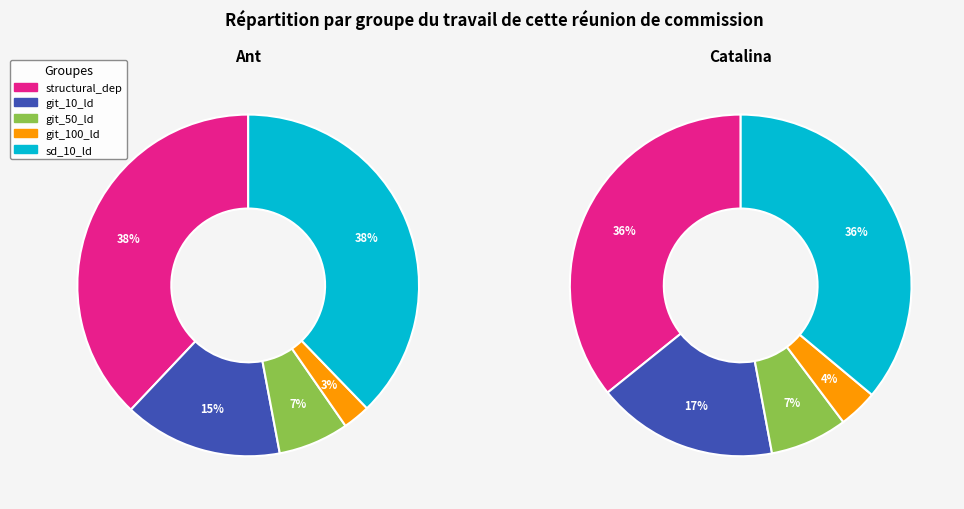

Which has a higher value, Catalina or Ant?

Catalina